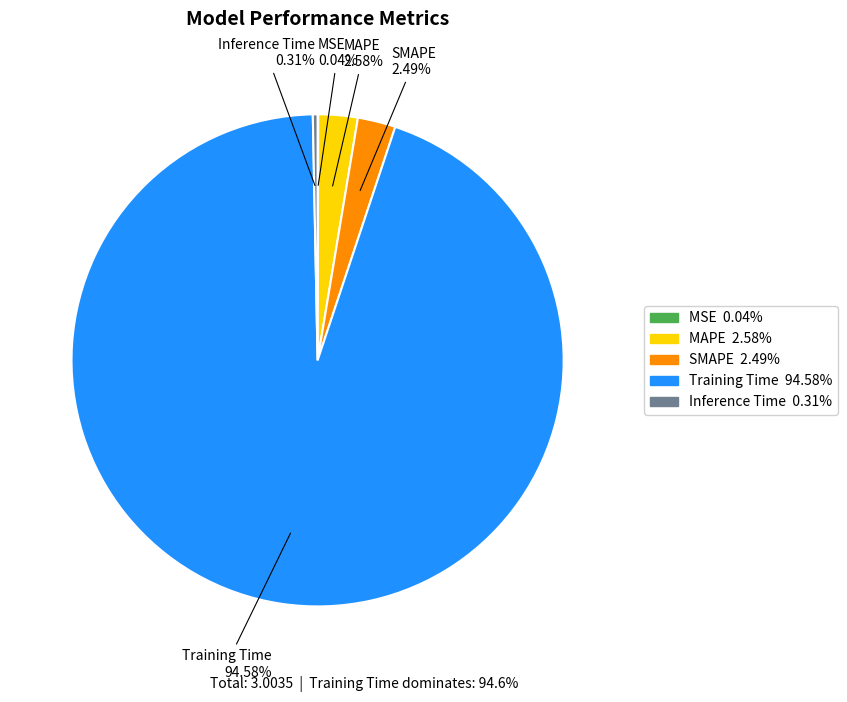

Is there a majority slice in this chart?

Yes